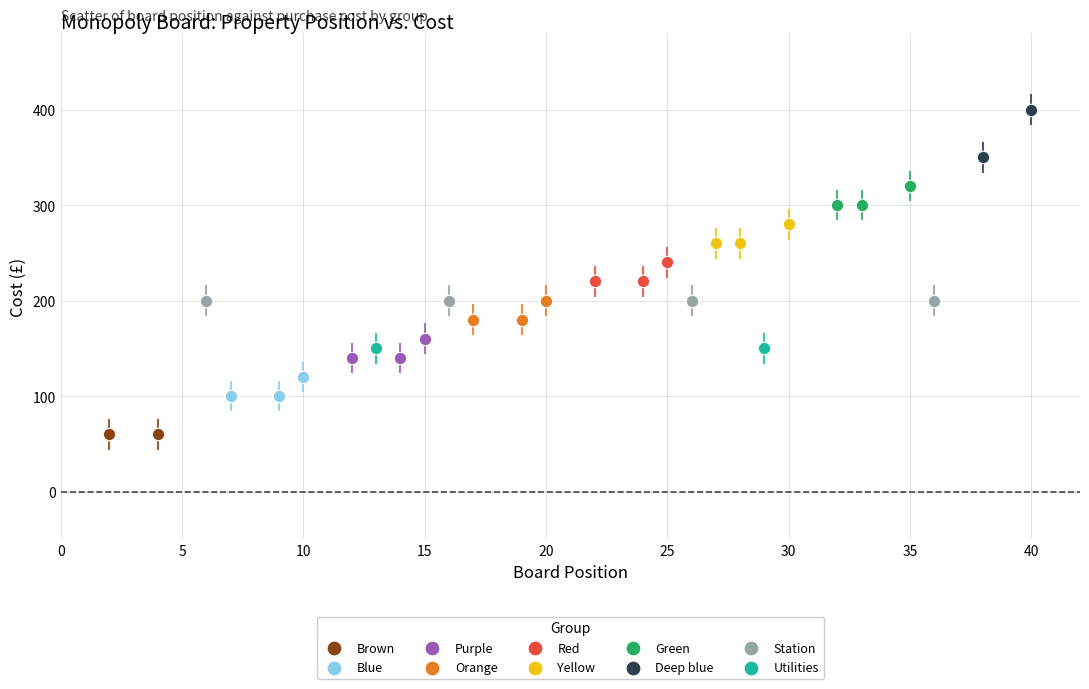

What are all the series names shown in the legend?

Brown, Blue, Purple, Orange, Red, Yellow, Green, Deep blue, Station, Utilities